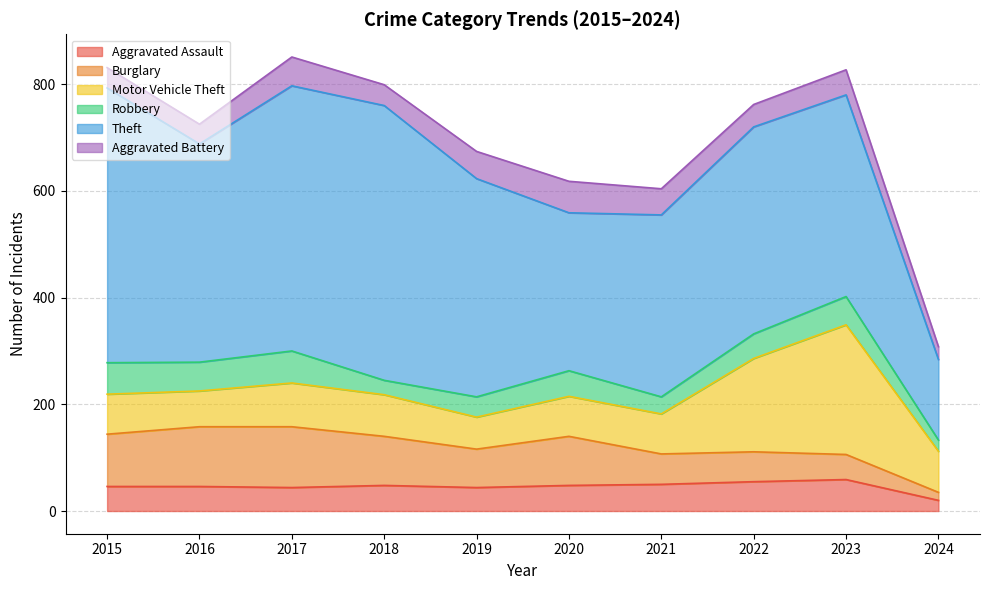

What is the highest value of the Motor Vehicle Theft series?

243